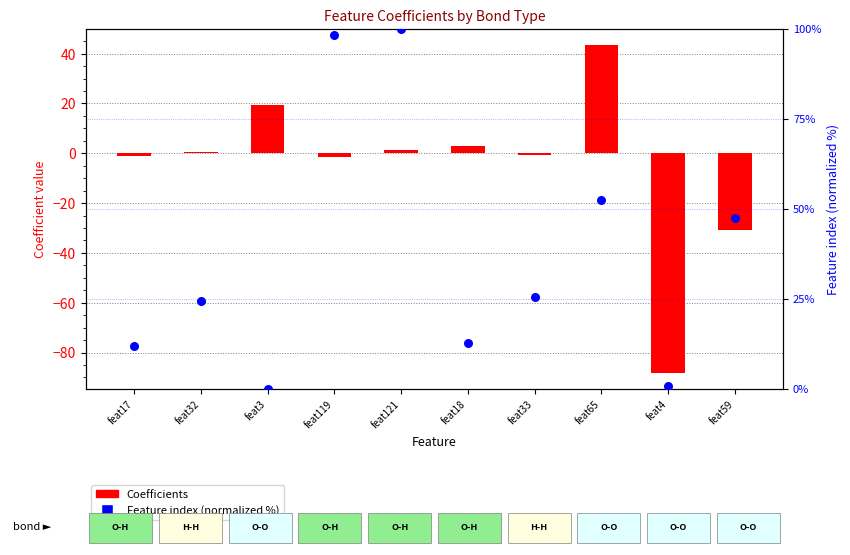

Which series has the widest spread of Y values?

Coefficients